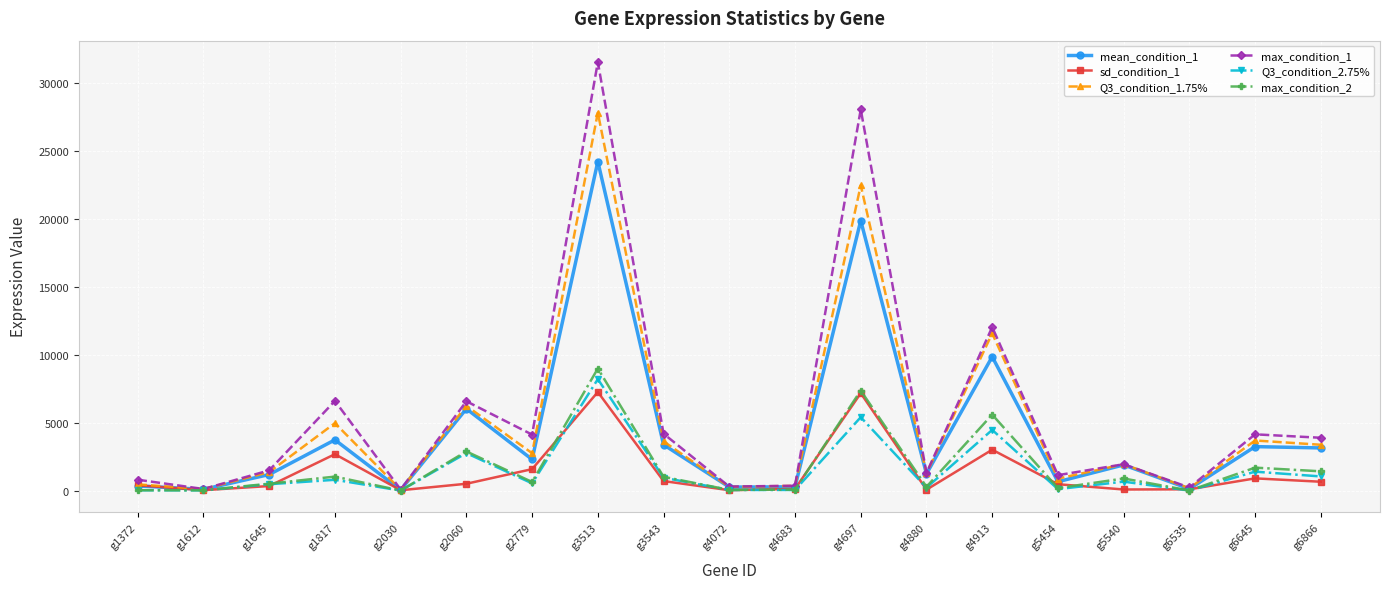

What is the total value across all series at g2030?

234.0